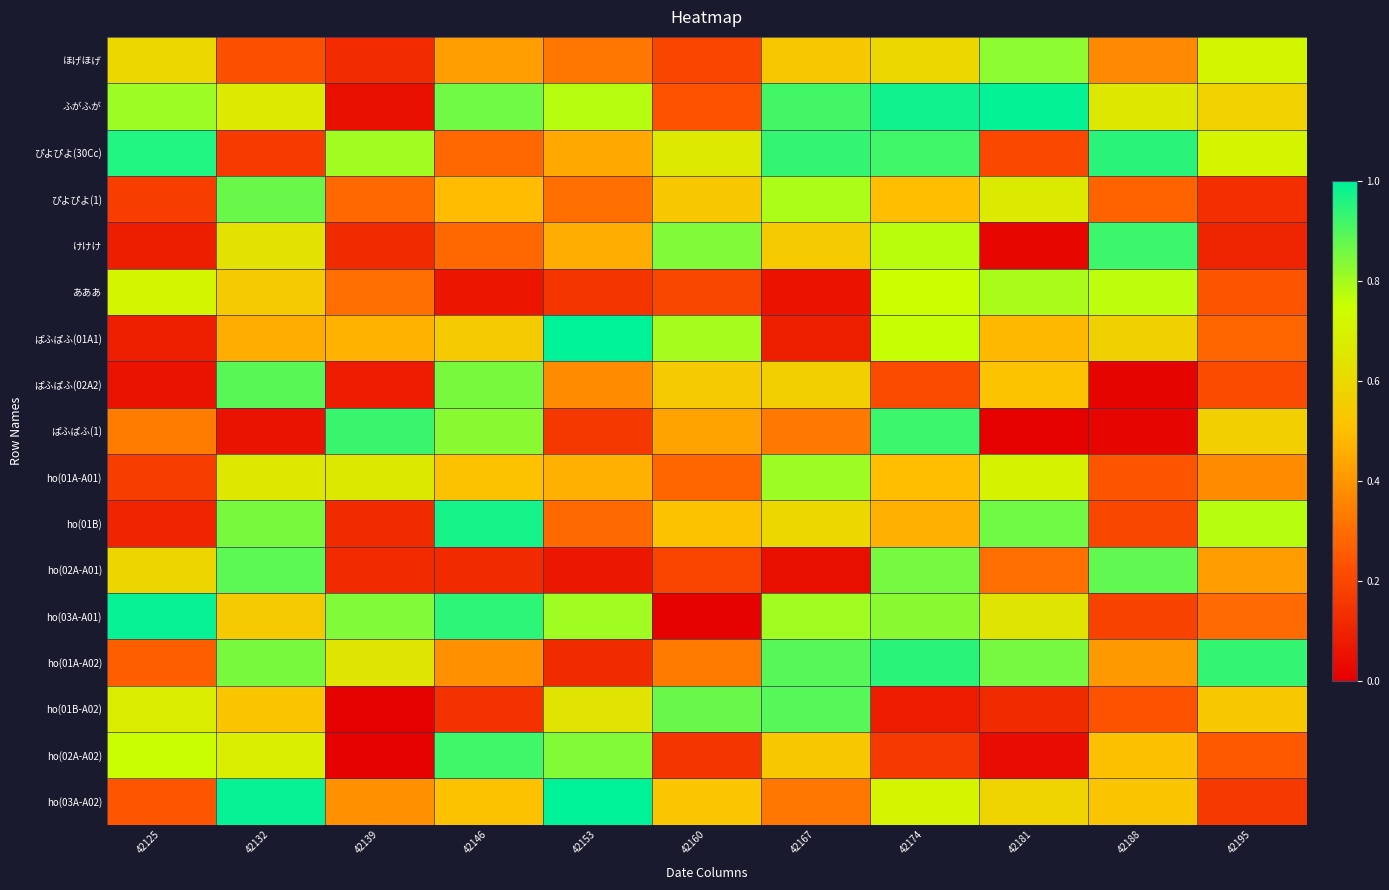

At which category is the sum across all series the highest?

42174